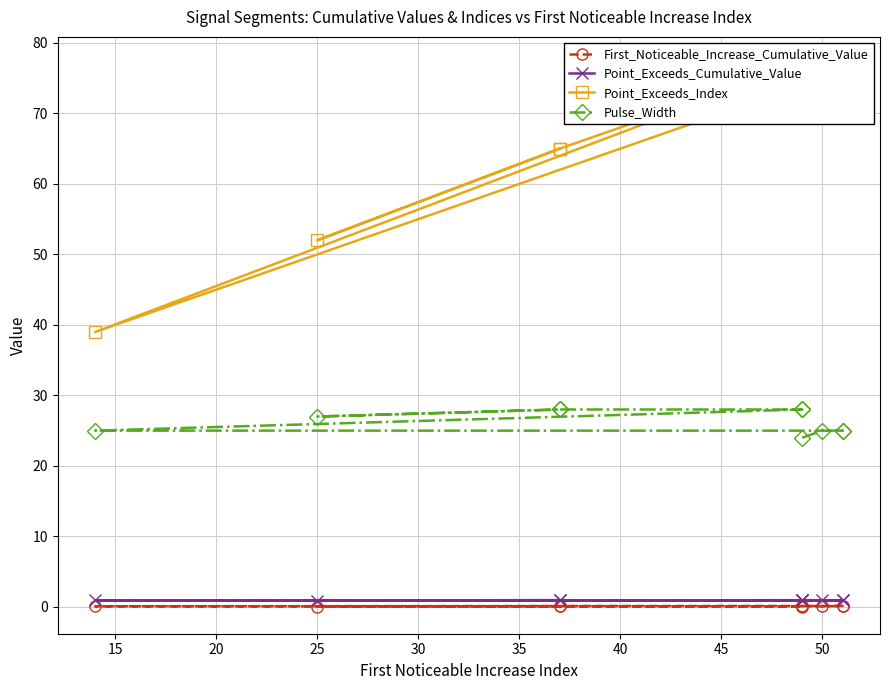

True or false: Point_Exceeds_Index has more than 0 points higher than both neighbors.

False